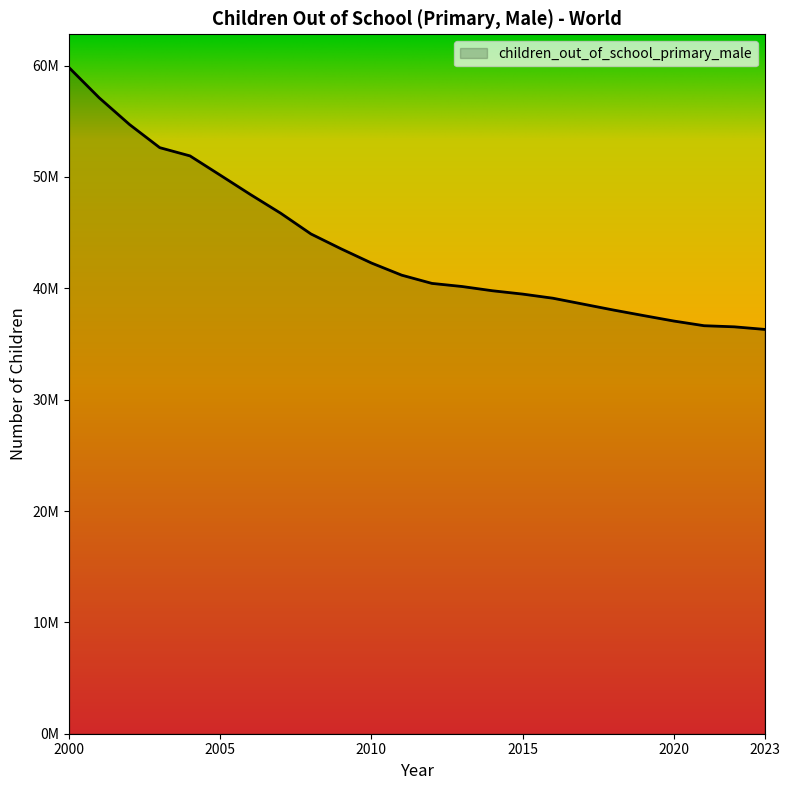

Does the chart display data point markers on the line(s)?

No